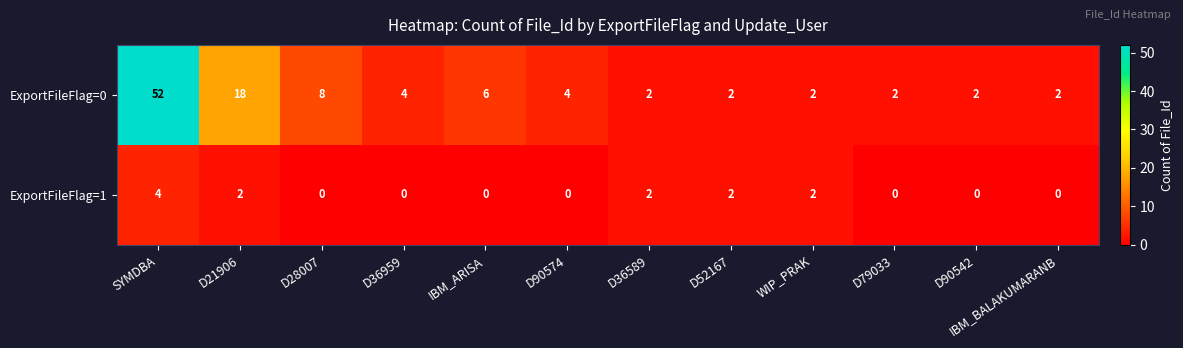

What is the difference between the maximum and minimum values in the ExportFileFlag=1 series?

4